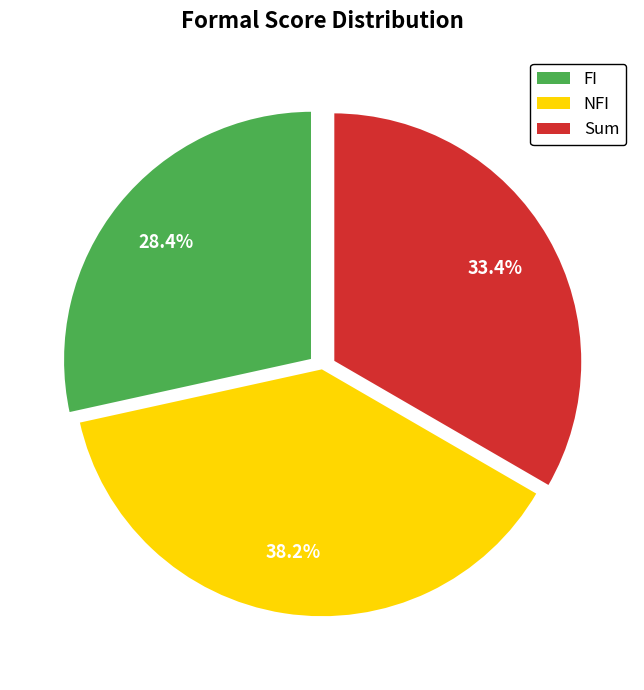

To the nearest percent, what portion does FI represent?

28%